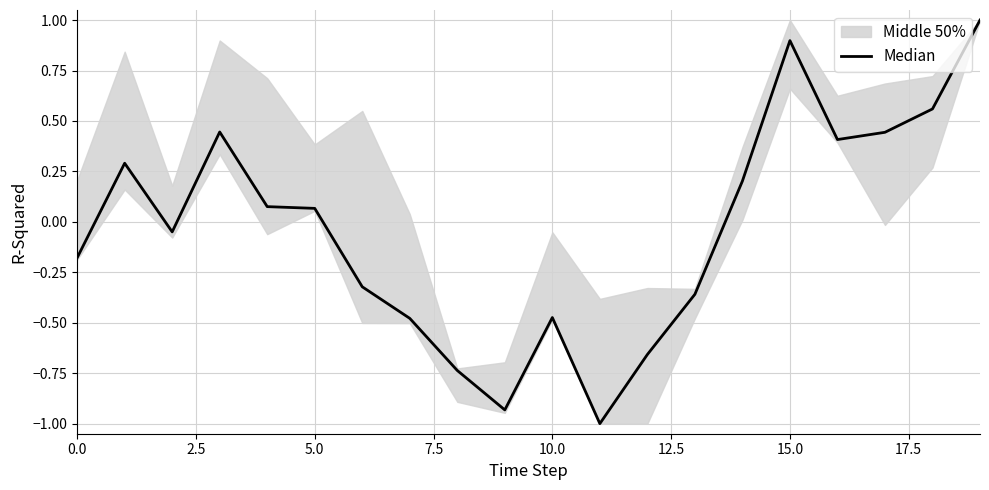

The value at 18 is 1.0. True or false?

False